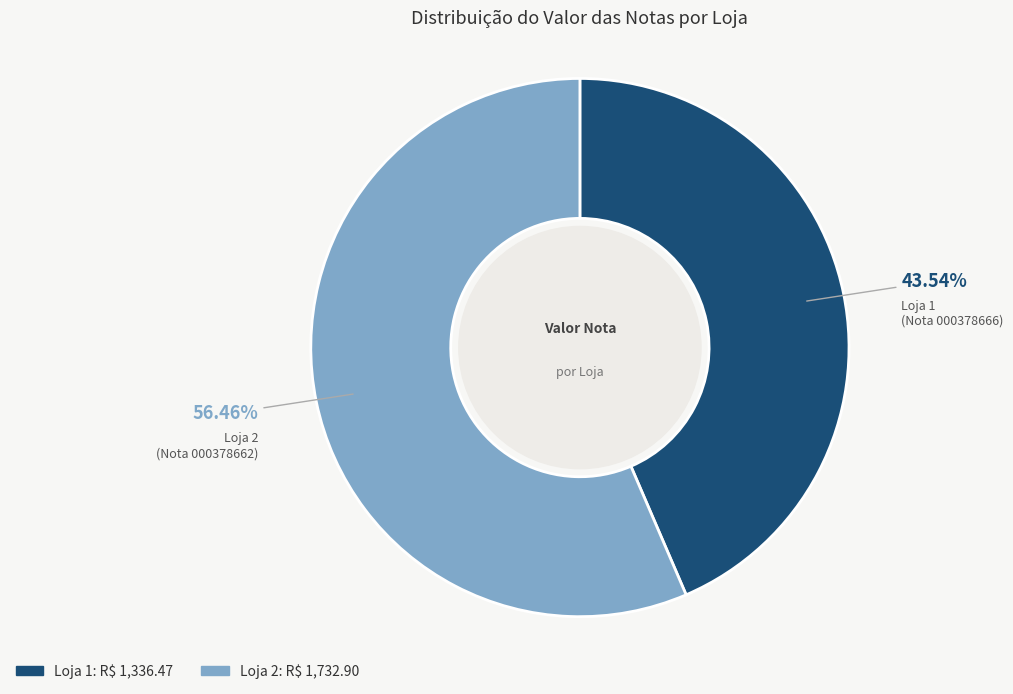

To the nearest percent, what is the average slice percentage?

50%